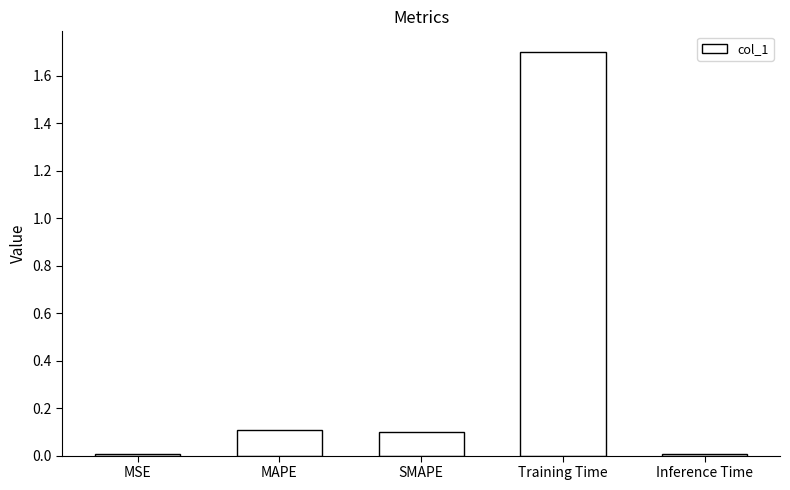

What is the greatest value displayed?

1.7